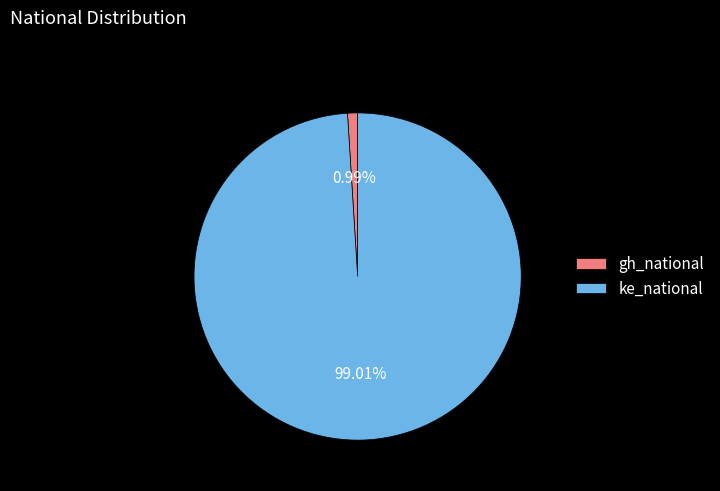

To the nearest percent, what is the difference between the largest and smallest slice percentages?

98%